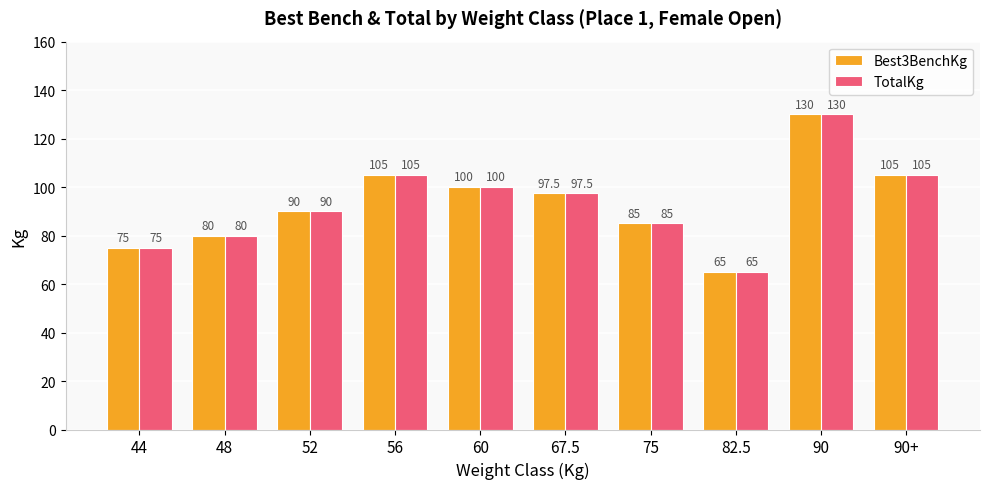

At which category is the sum across all series the highest?

90